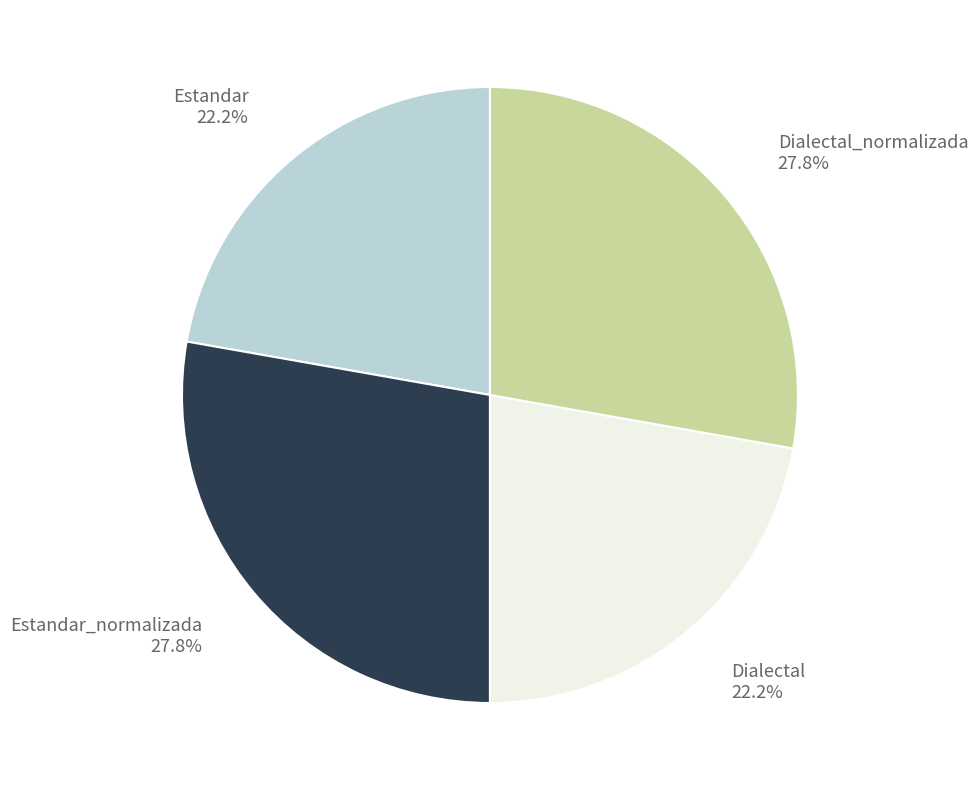

Is there any slice that represents more than half of the pie?

No